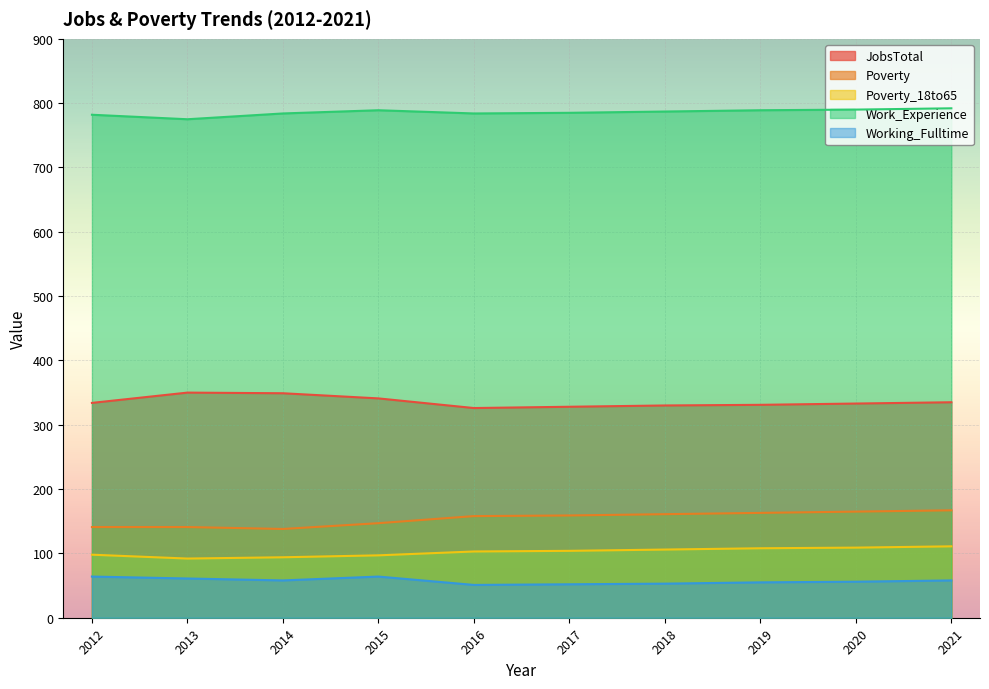

What is the minimum value for JobsTotal?

326